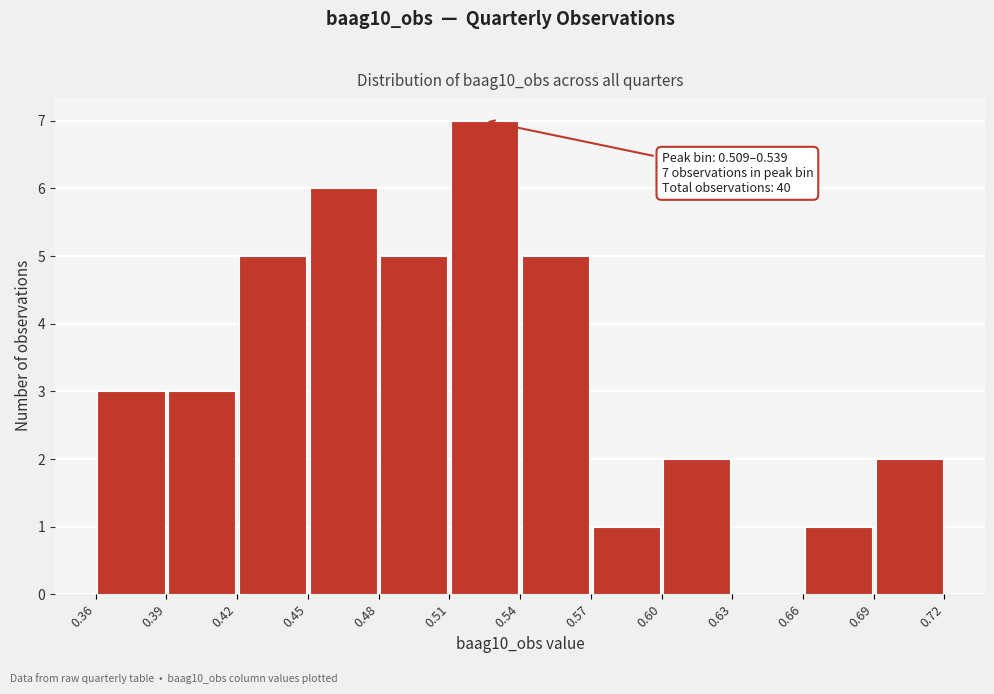

Over which range of the x-axis is the bar tallest?

0.51 to 0.54